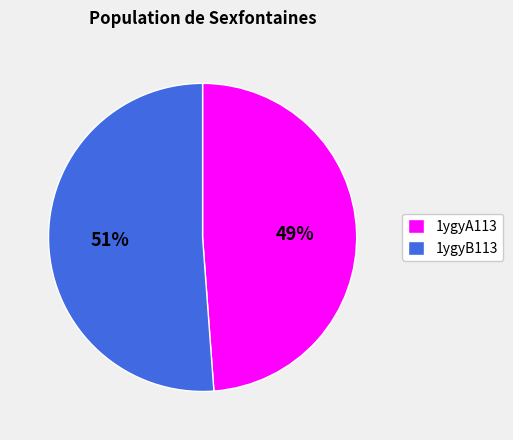

The 1ygyA113 slice represents 49% of the pie. True or false?

True